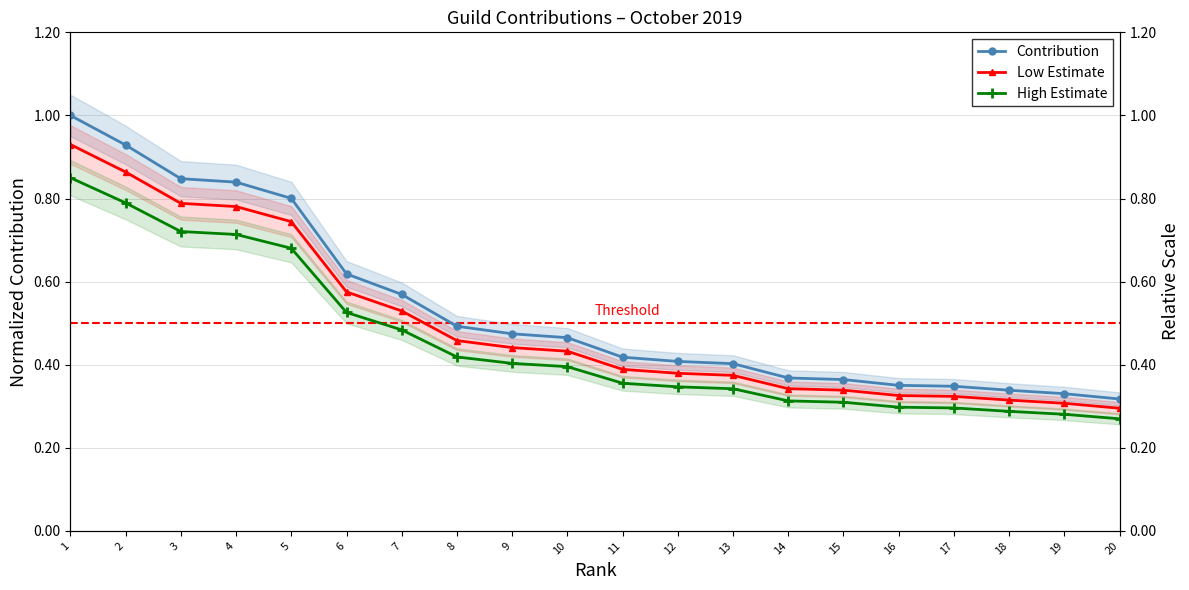

List the series in order of their peak value, lowest first.

High Estimate, Low Estimate, Contribution